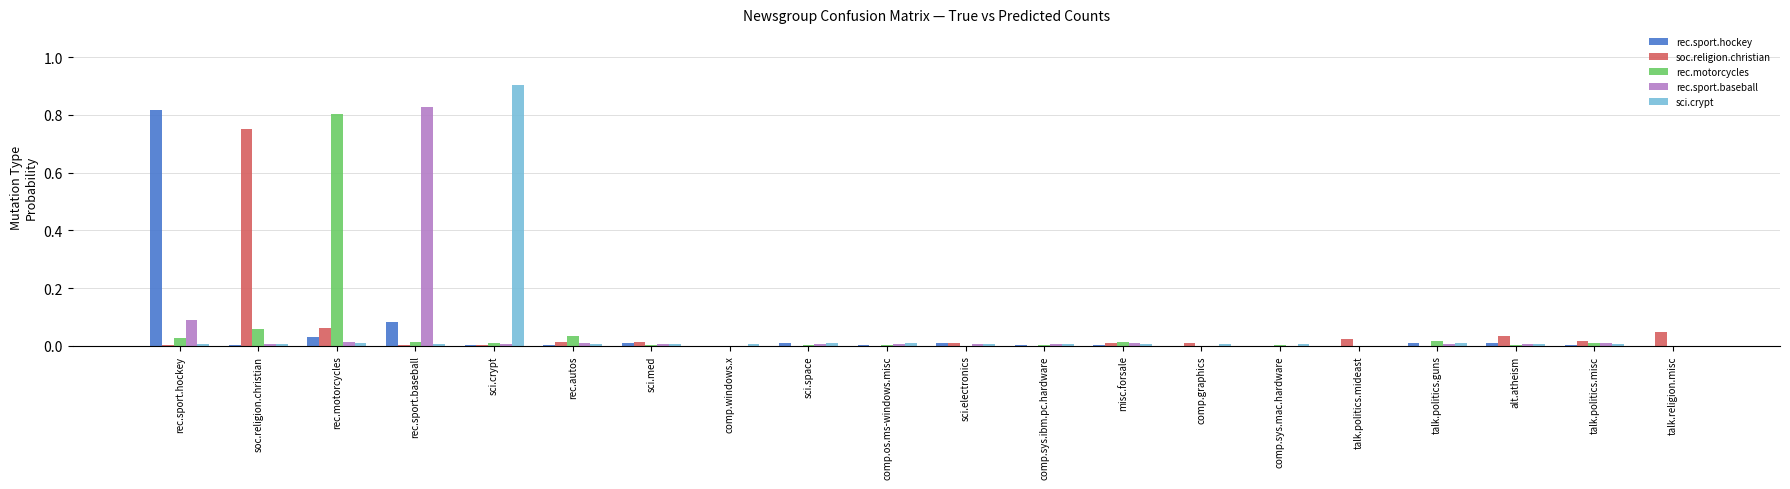

Are the bars grouped side by side (vs. stacked)?

Yes